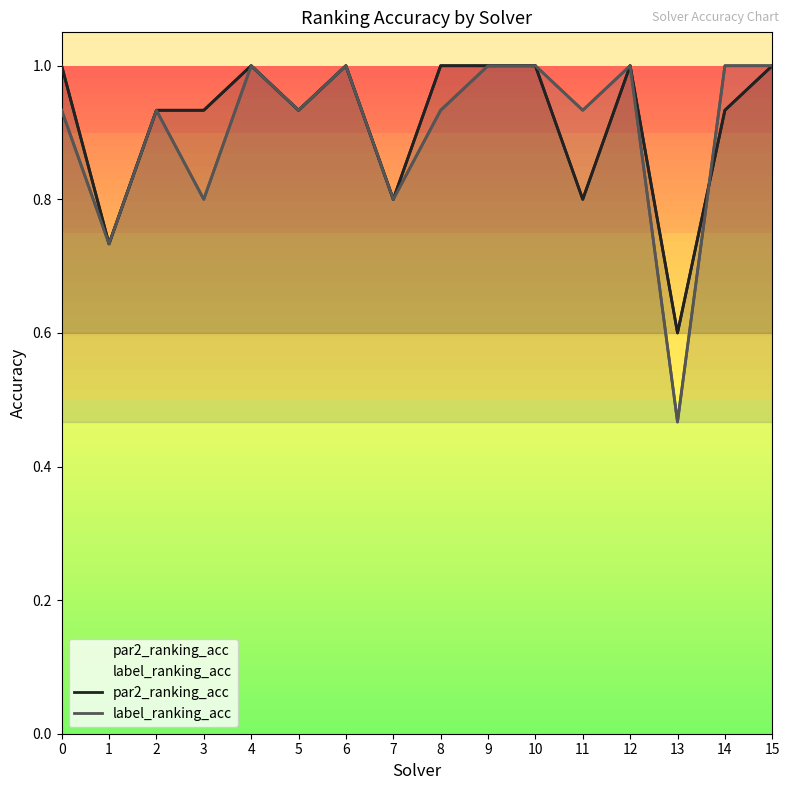

Reading left to right, transcribe all the data shown in this chart.

par2_ranking_acc: 0=1.0	1=0.7	2=0.9	3=0.9	4=1.0	5=0.9	6=1.0	7=0.8	8=1.0	9=1.0	10=1.0	11=0.8	12=1.0	13=0.6	14=0.9	15=1.0
label_ranking_acc: 0=0.9	1=0.7	2=0.9	3=0.8	4=1.0	5=0.9	6=1.0	7=0.8	8=0.9	9=1.0	10=1.0	11=0.9	12=1.0	13=0.5	14=1.0	15=1.0